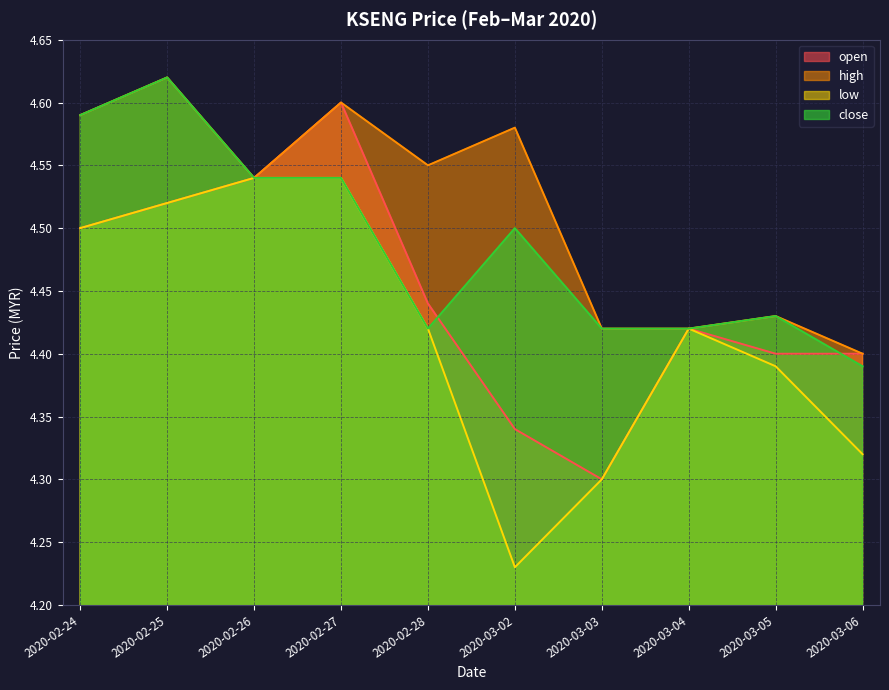

The high series shows 7.8 at 2020-03-05. True or false?

False